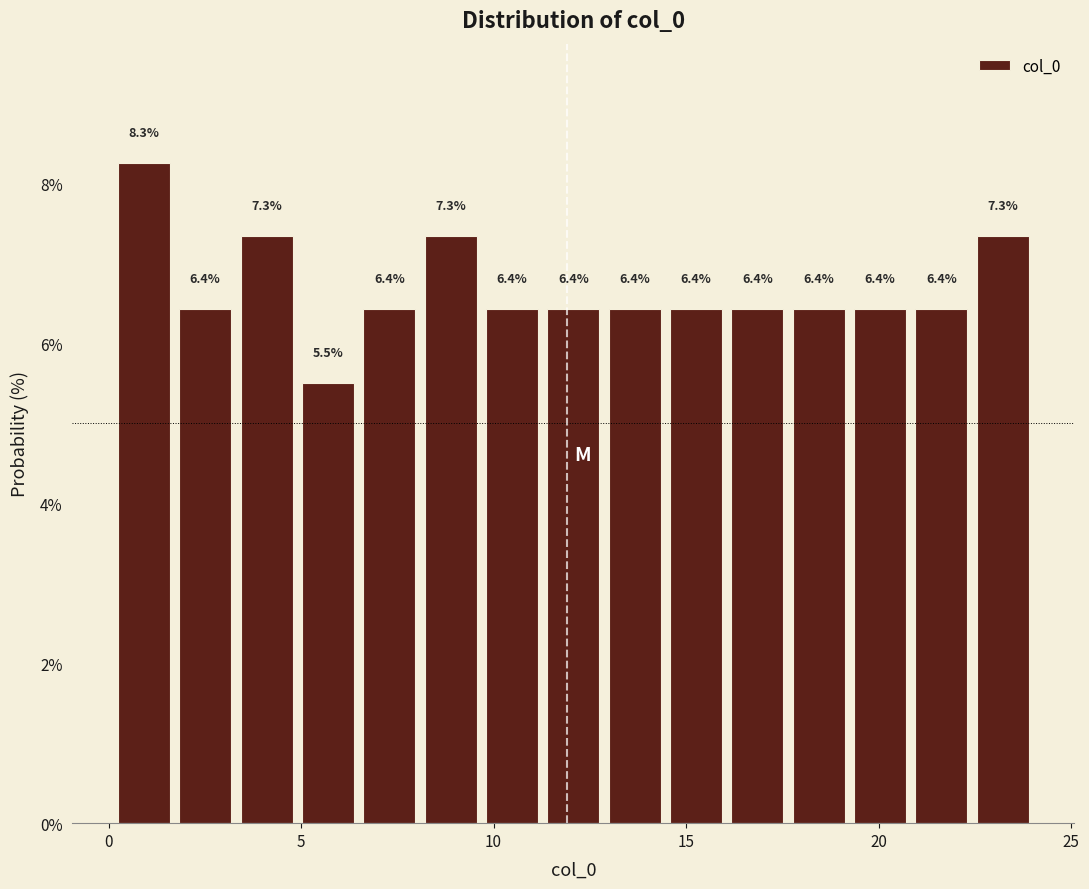

Around what value on the x-axis is the tallest bar? Give the approximate position of its centre, as read against the axis.

1.0